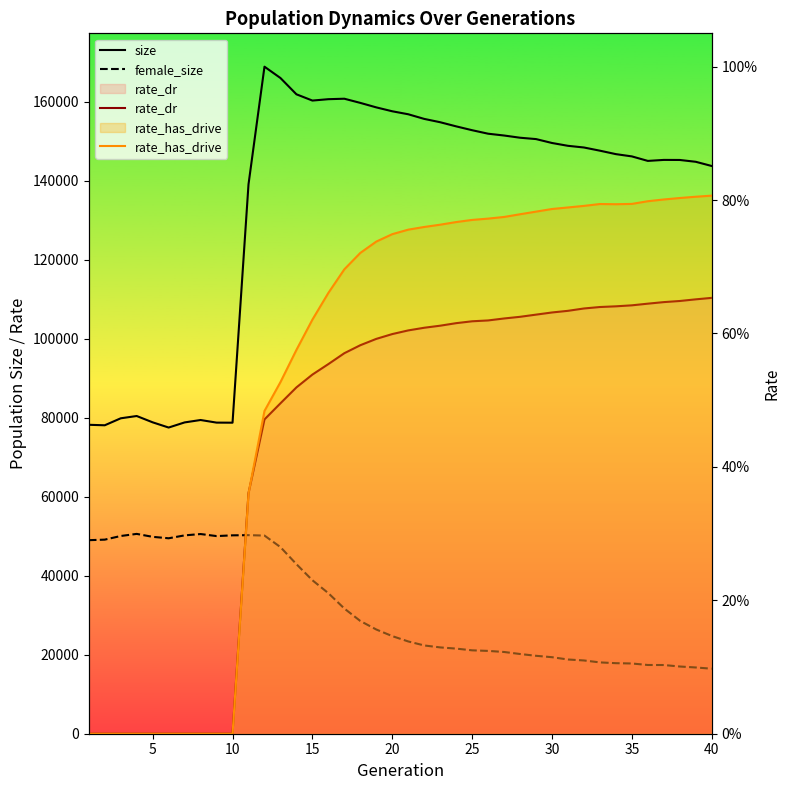

True or false: female_size has a value of 6630.7 at 23.

False